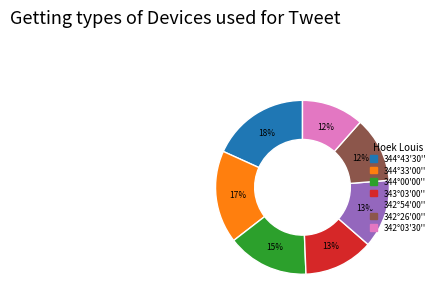

True or false: 342°26'00'' accounts for 12% of the total.

True